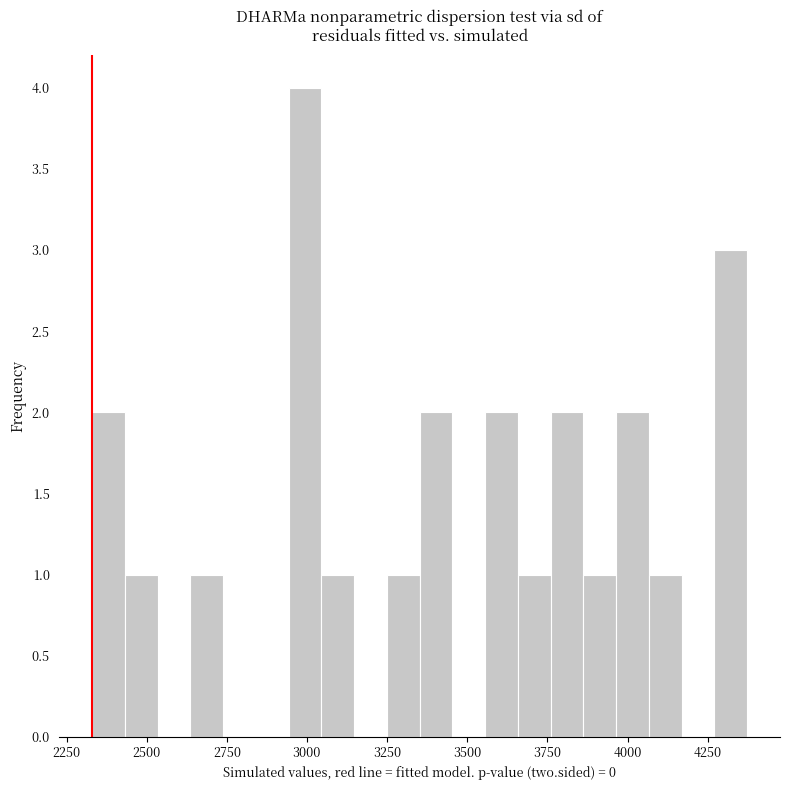

Around what value on the x-axis is the tallest bar? Give the approximate position of its centre, as read against the axis.

3000